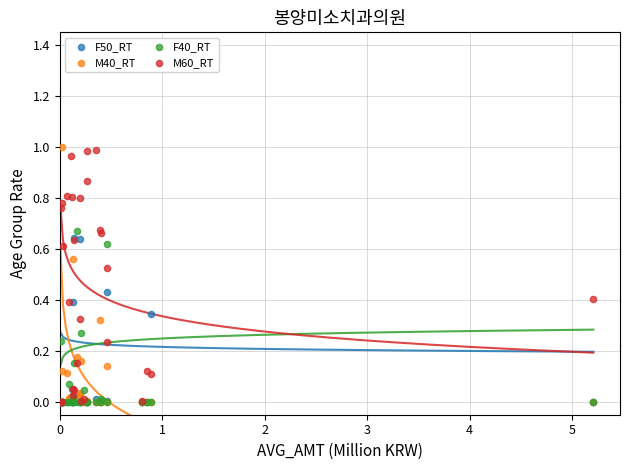

What are all the series names shown in the legend?

F50_RT, M40_RT, F40_RT, M60_RT